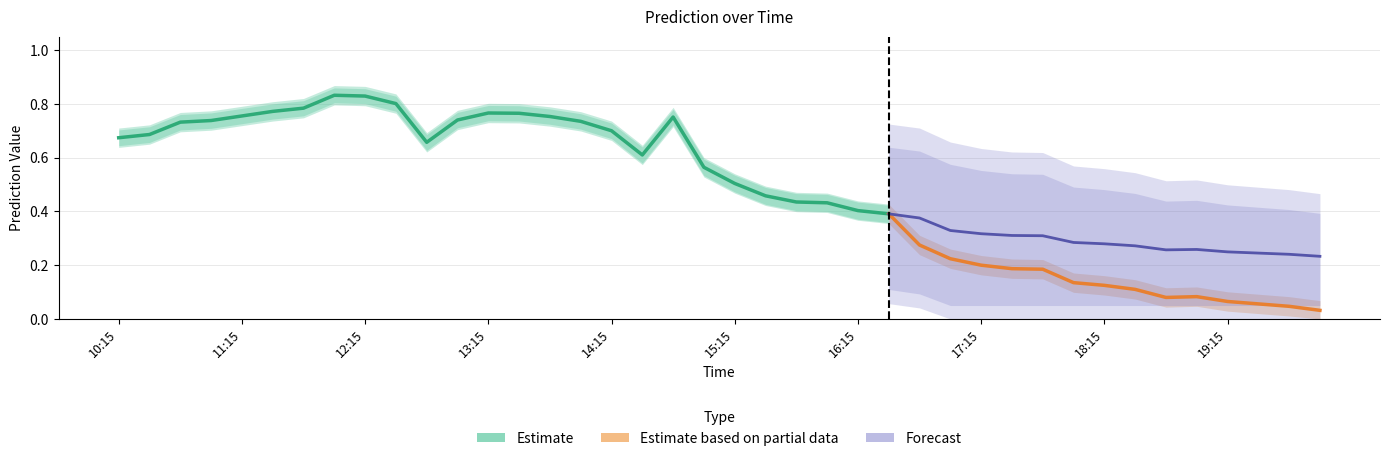

Is it true that Prediction_upper equals 0.4 at 12:45?

False